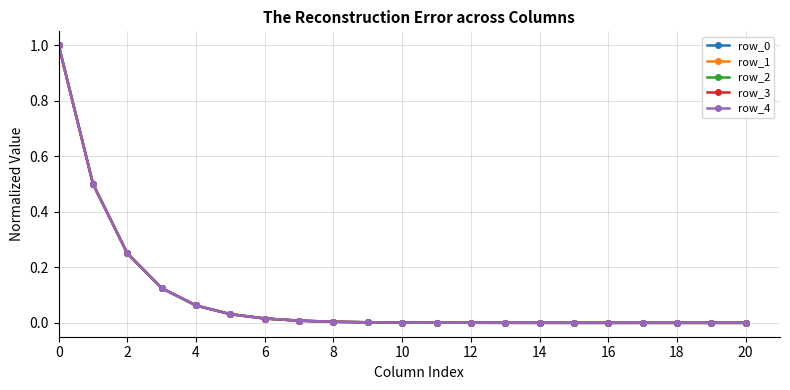

True or false: row_1 has more than 2 interior local peaks.

False